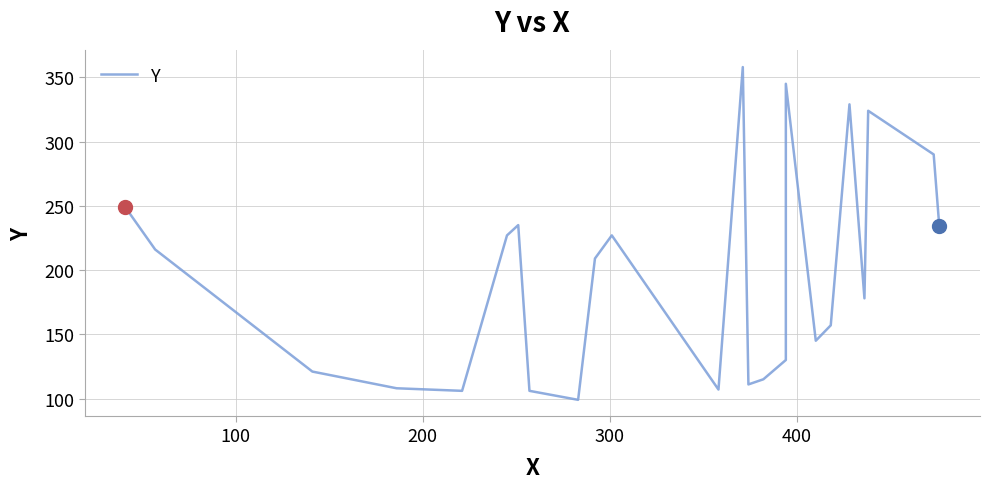

Count the number of data series in this chart.

1